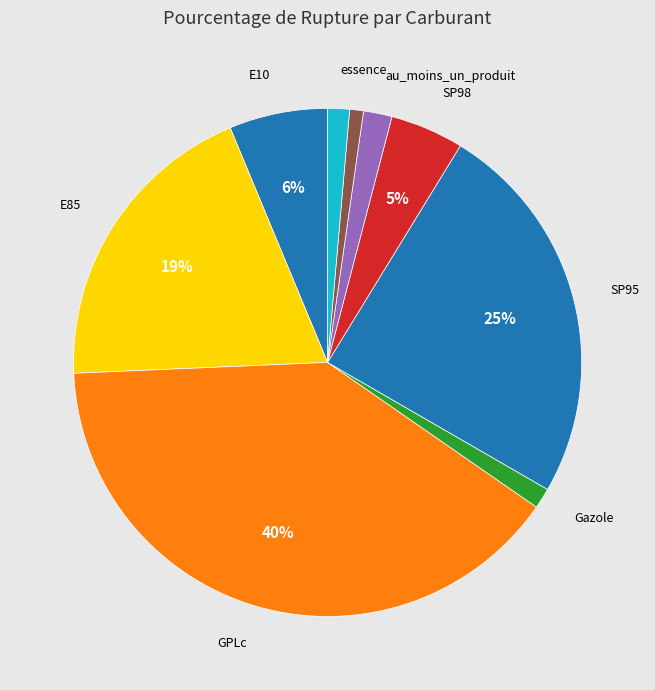

How many segments does this pie chart have?

9